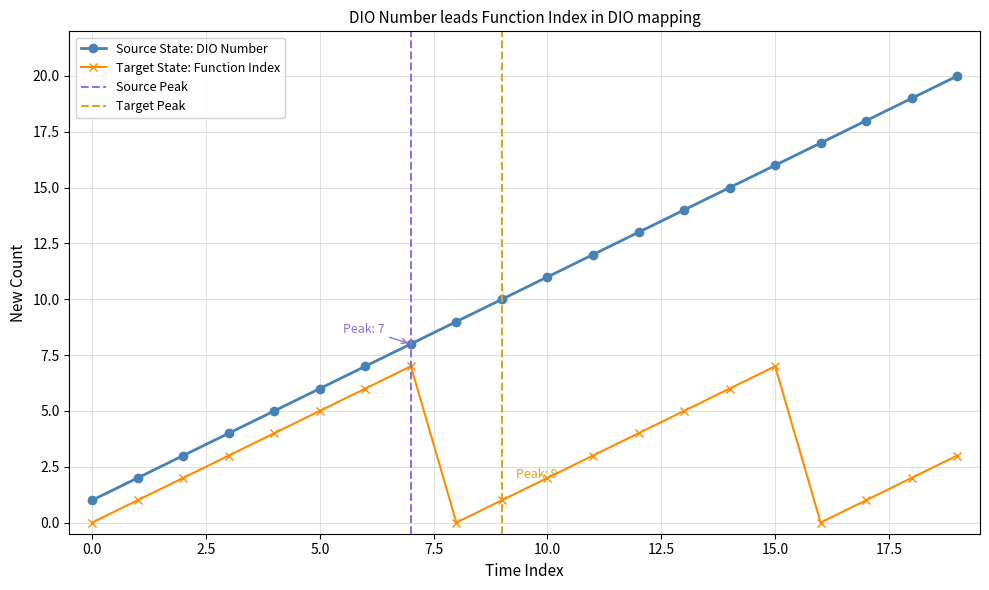

What is the highest value of the DIO Number series?

20